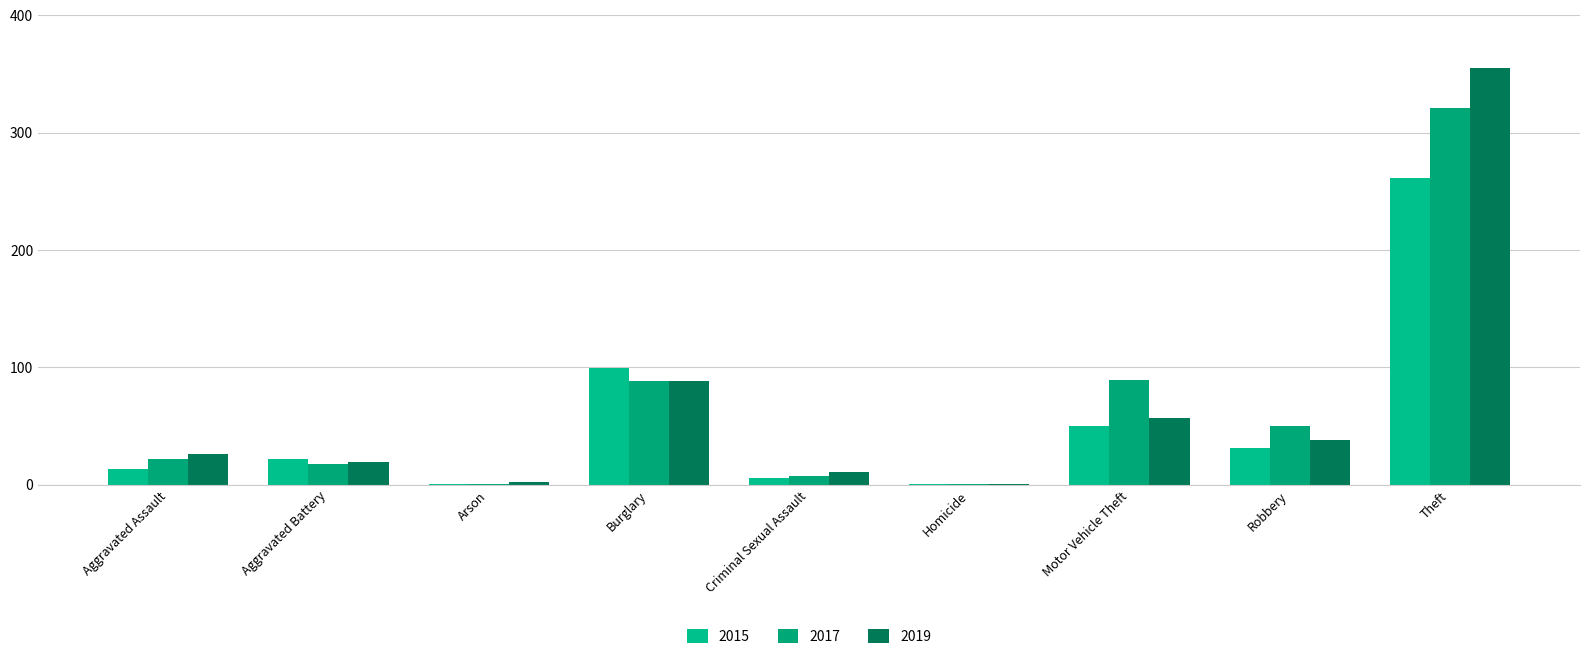

What is the difference between the 2017 values at Aggravated Battery and Robbery?

32